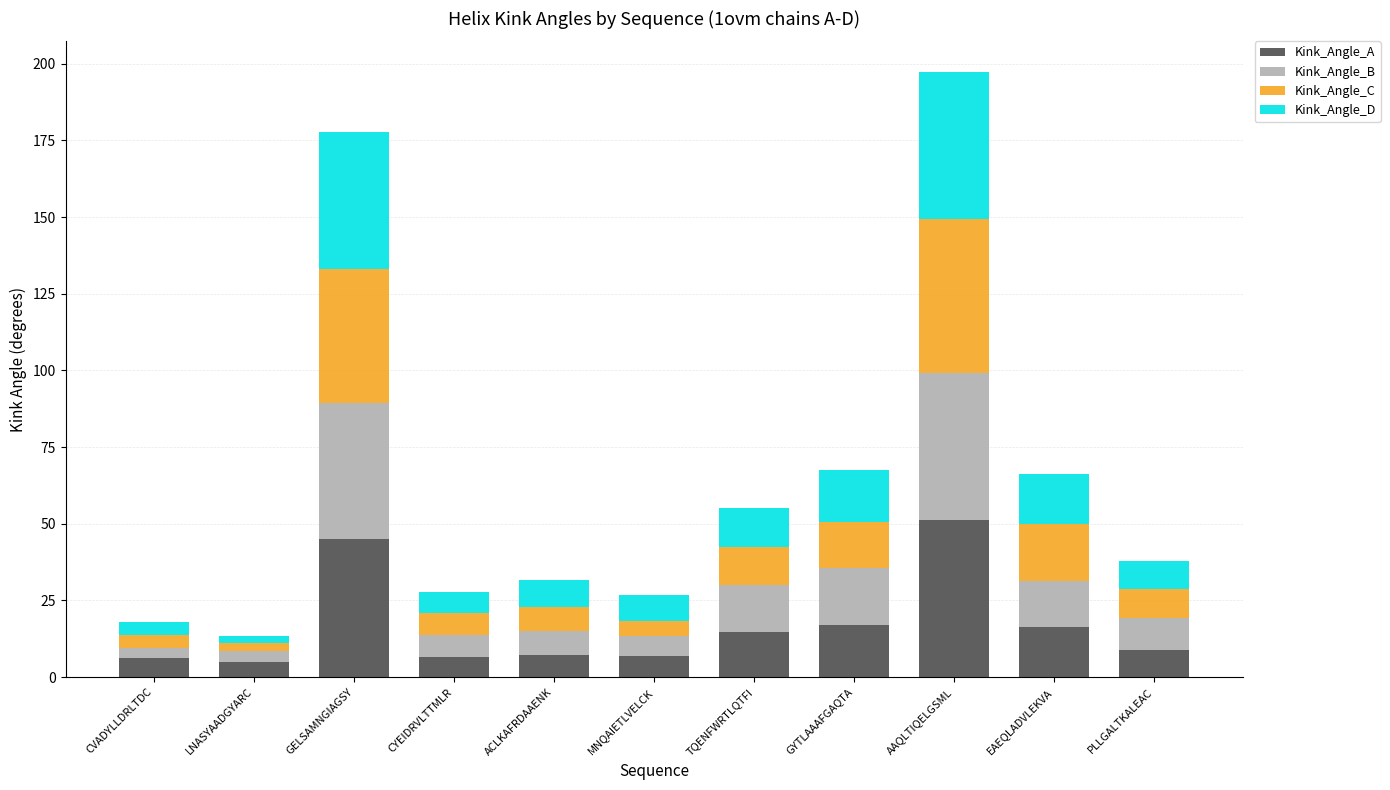

Read the Kink_Angle_A value at AAQLTIQELGSML.

51.2